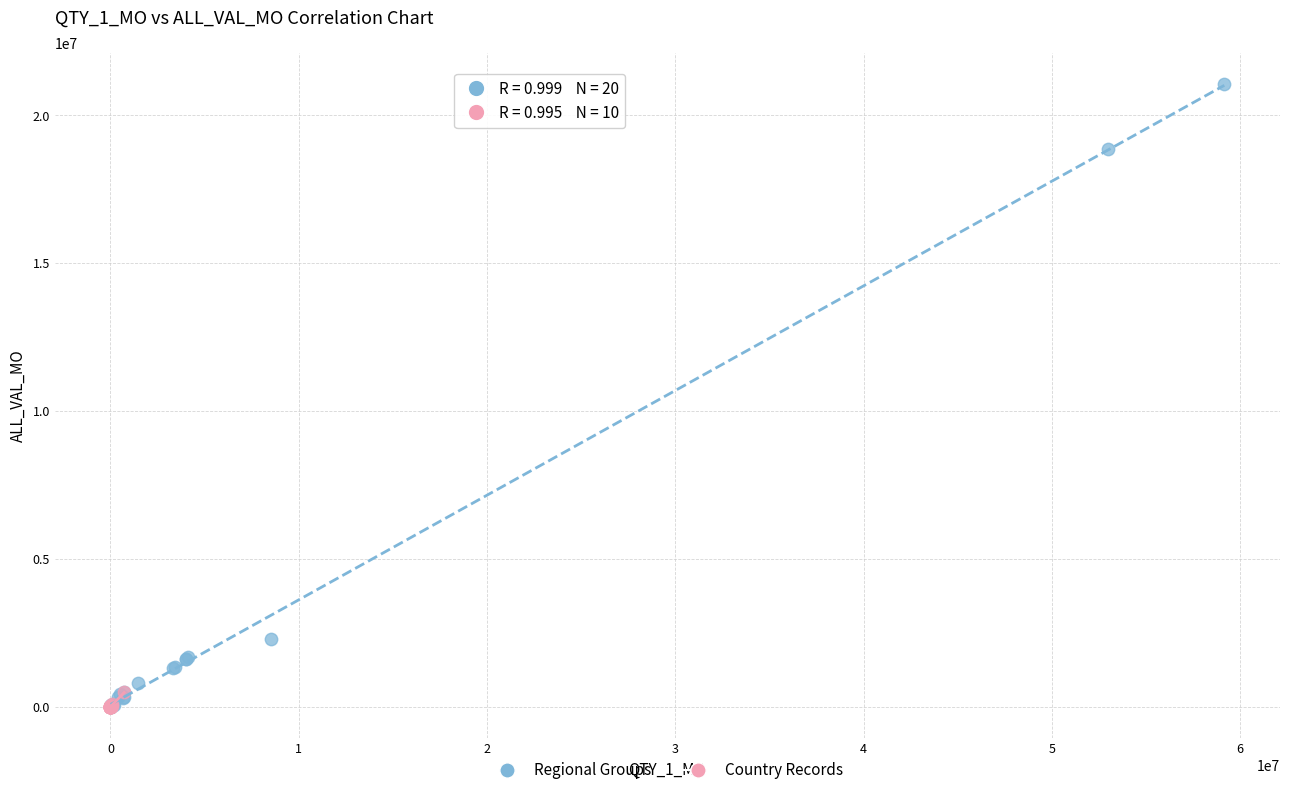

Which series reaches the maximum Y coordinate?

Regional Groups